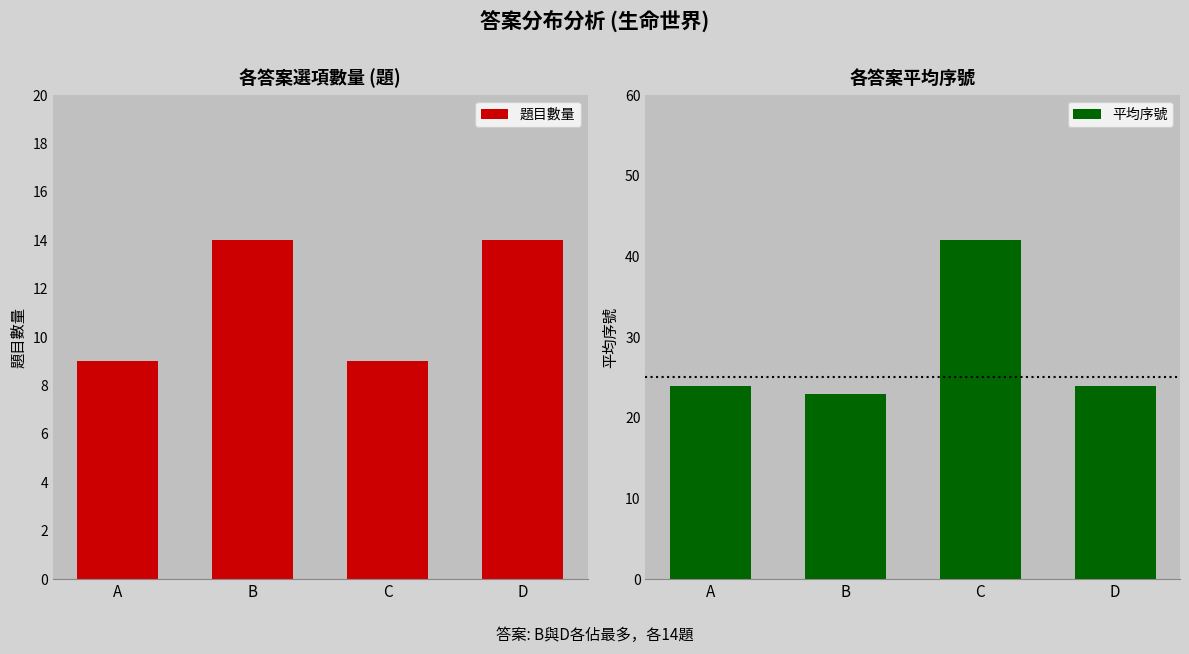

The value of 平均序號 at C is 11. True or false?

False